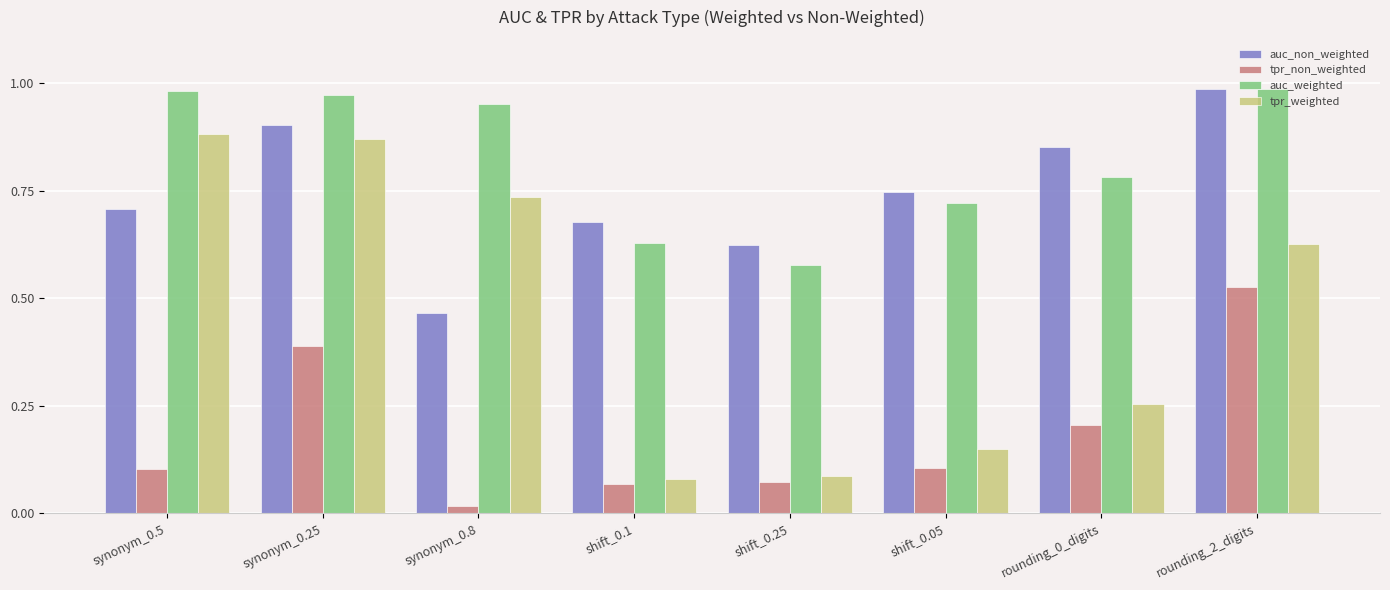

At how many categories does at least one series exceed 0?

8